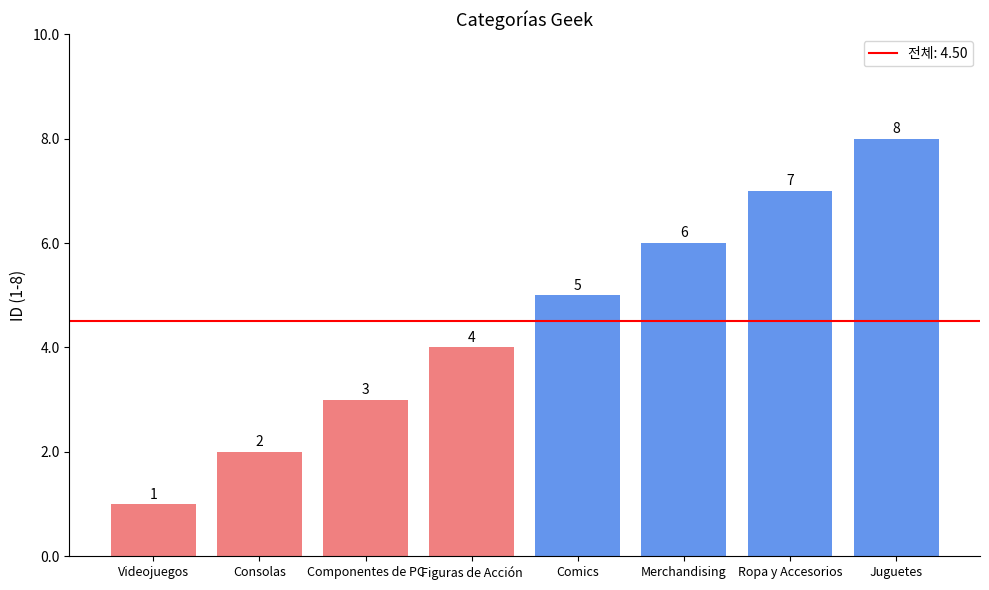

At which category does the chart reach its minimum across all series?

Videojuegos